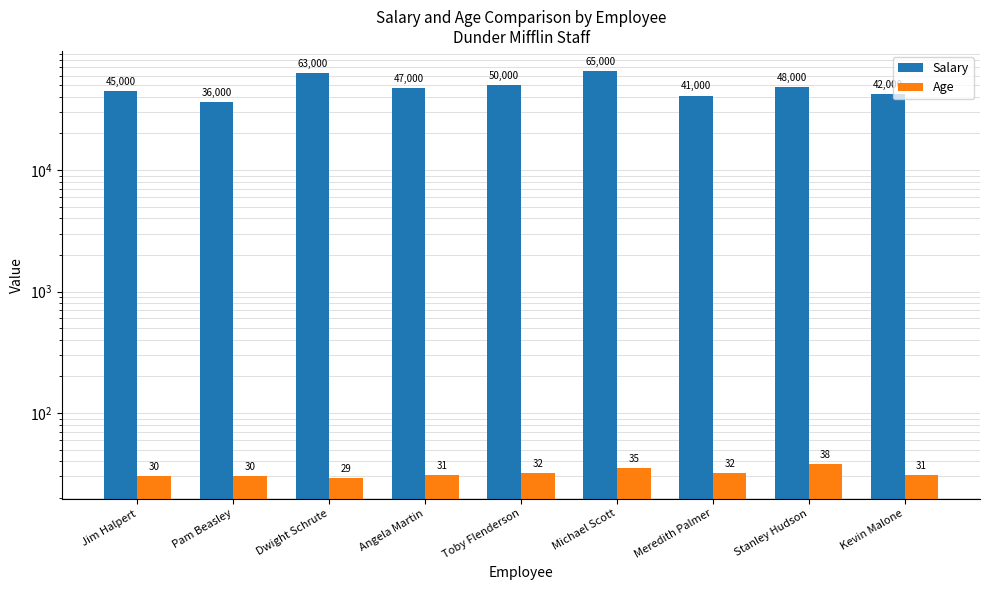

The Age series shows 31 at Angela Martin. True or false?

True